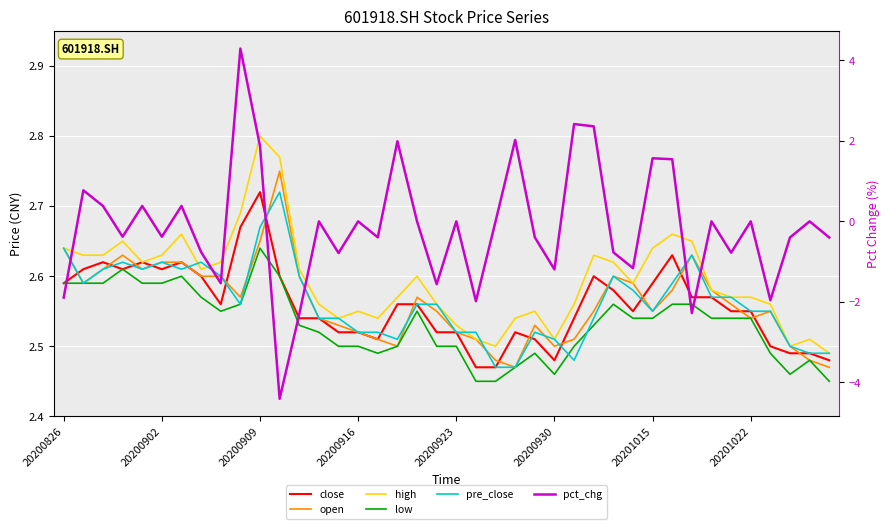

Is the value of close at 17 greater than the value of pct_chg at 20200826?

Yes